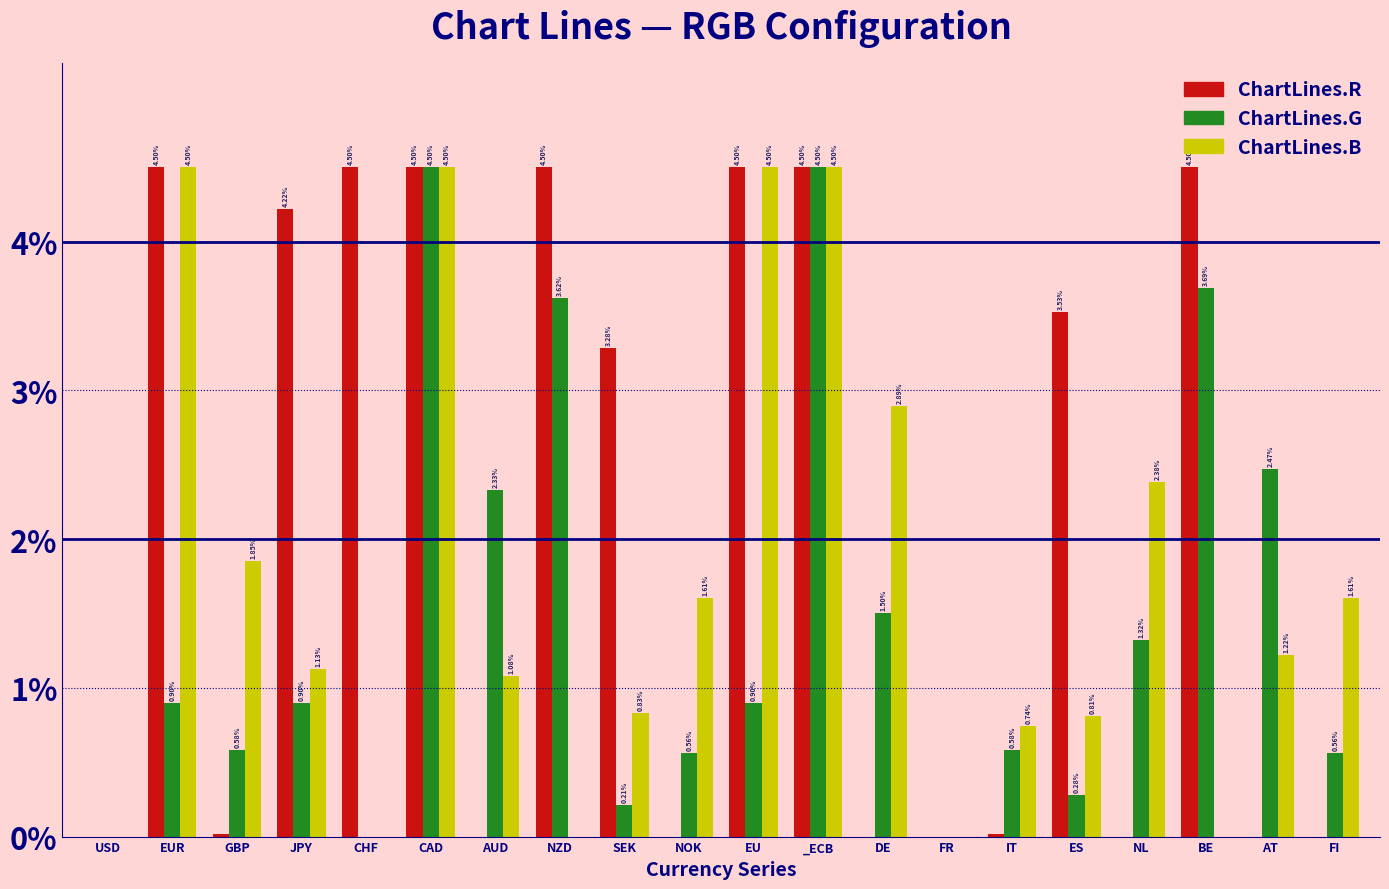

At which label is ChartLines.B closest to 2?

GBP